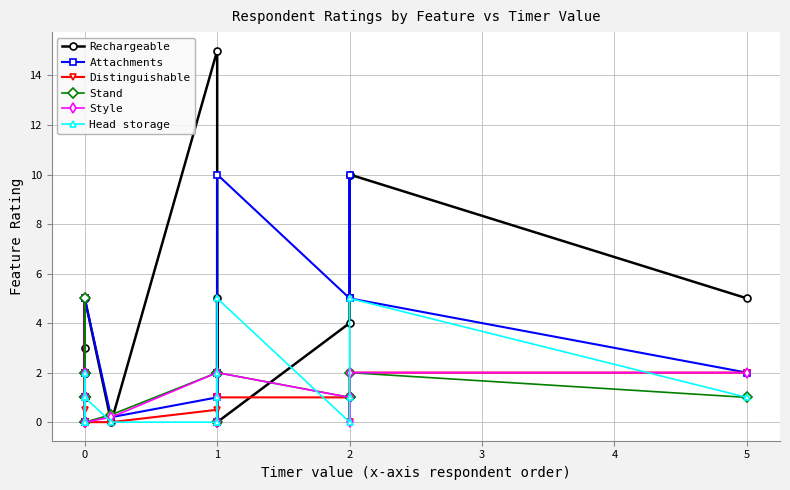

What is the sum of all Head storage values?

23.0